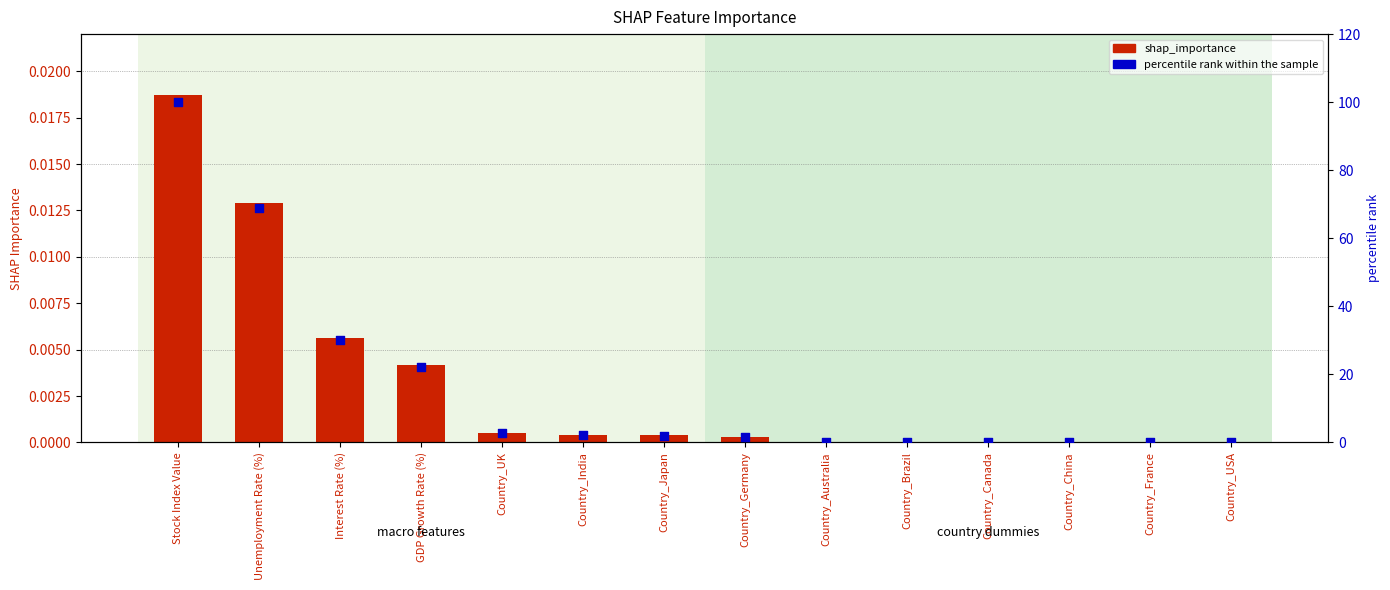

Which series has the widest spread of Y values?

percentile rank within the sample